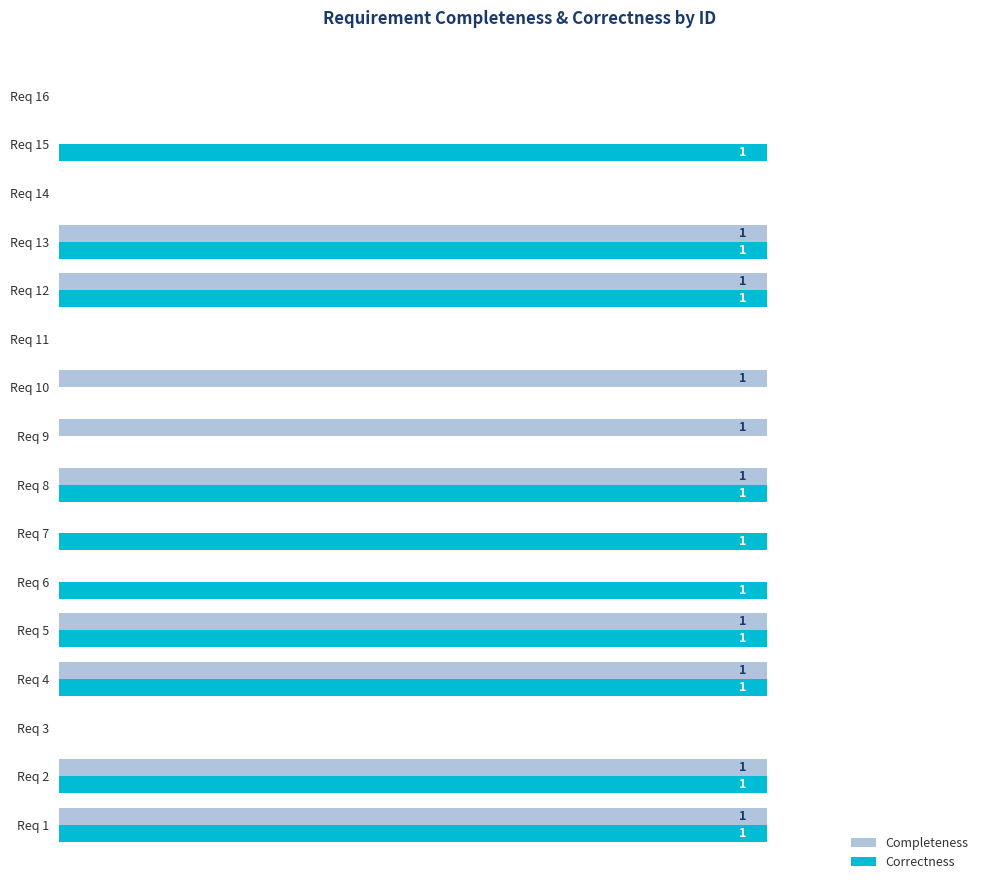

Which series has the largest total across all categories?

Correctness